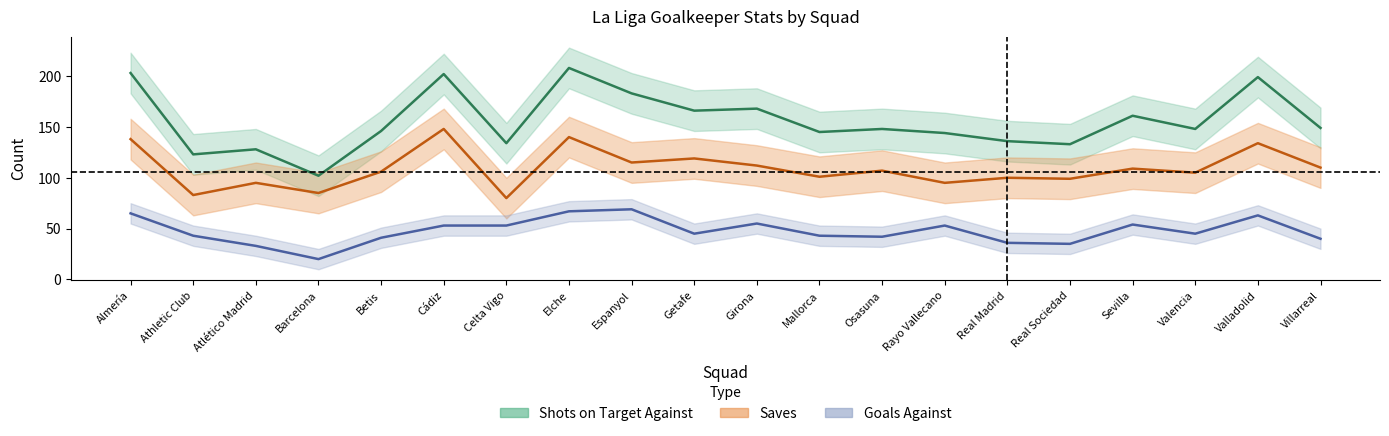

What is the label of the 12th point from the left?

Mallorca